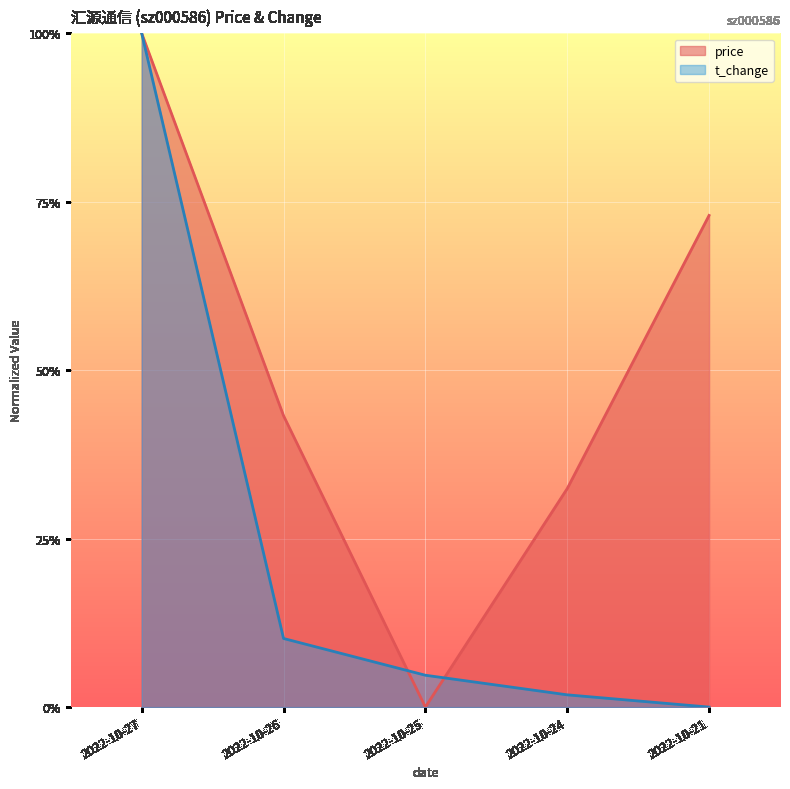

At which category does the chart reach its peak across all series?

2022-10-27